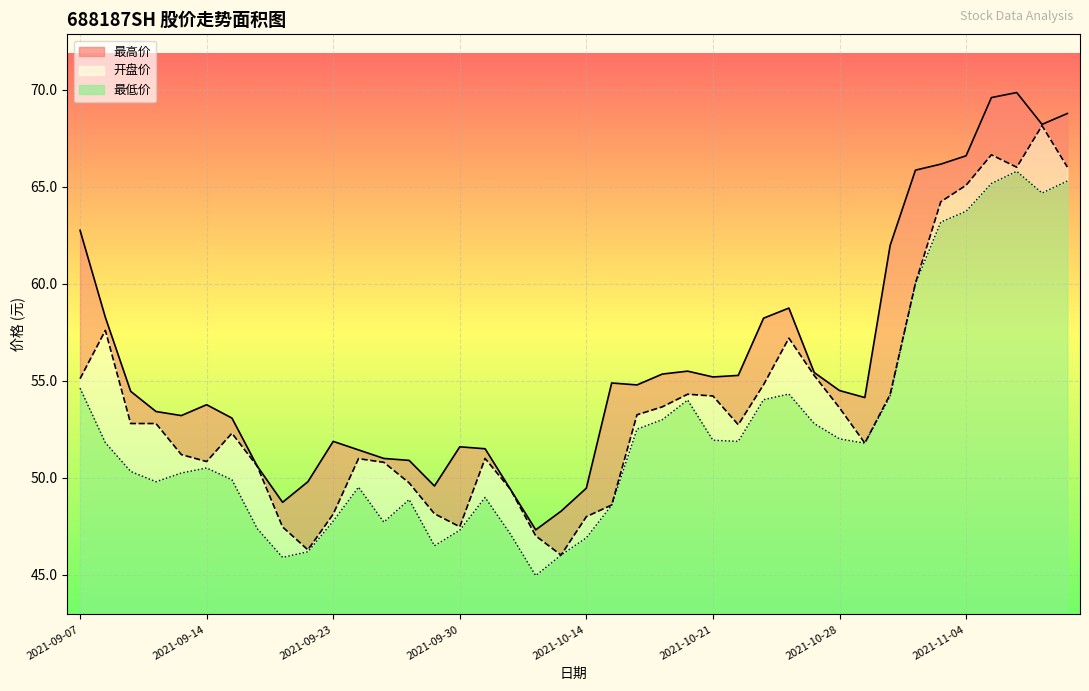

In 最低价, how many points are higher than both neighbors (excluding endpoints)?

7